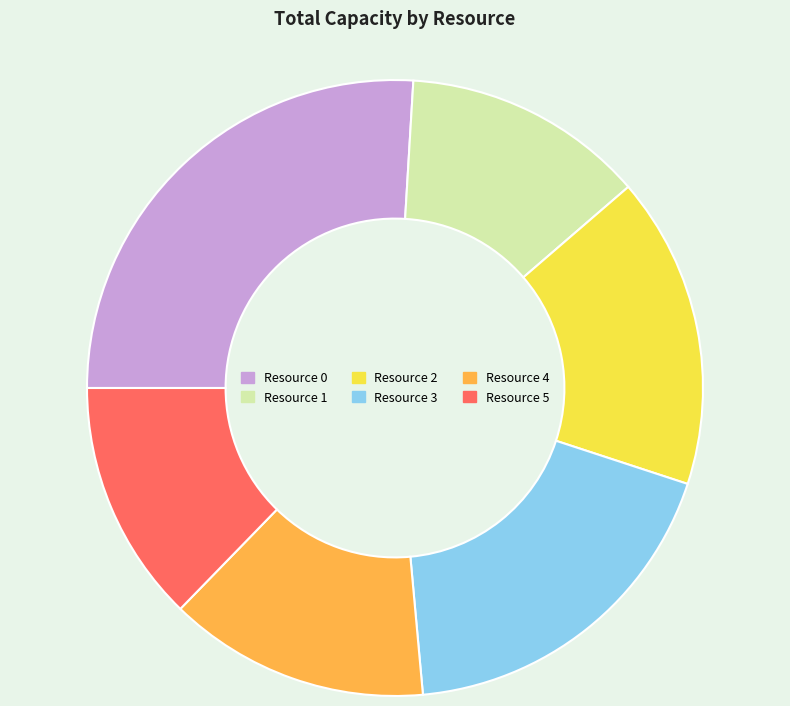

Is it true that Resource 3 is 33% of the pie?

False